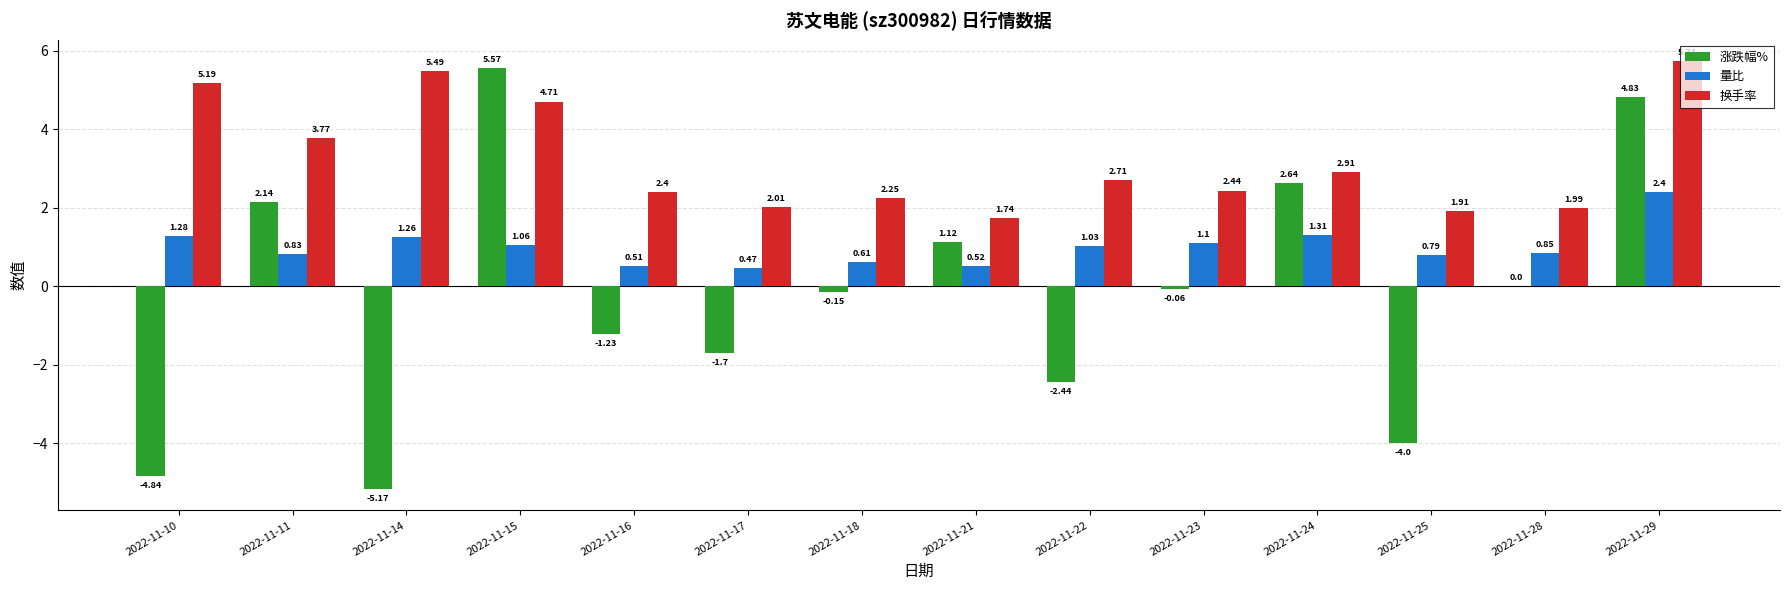

How many data points in 换手率 are above 2?

11